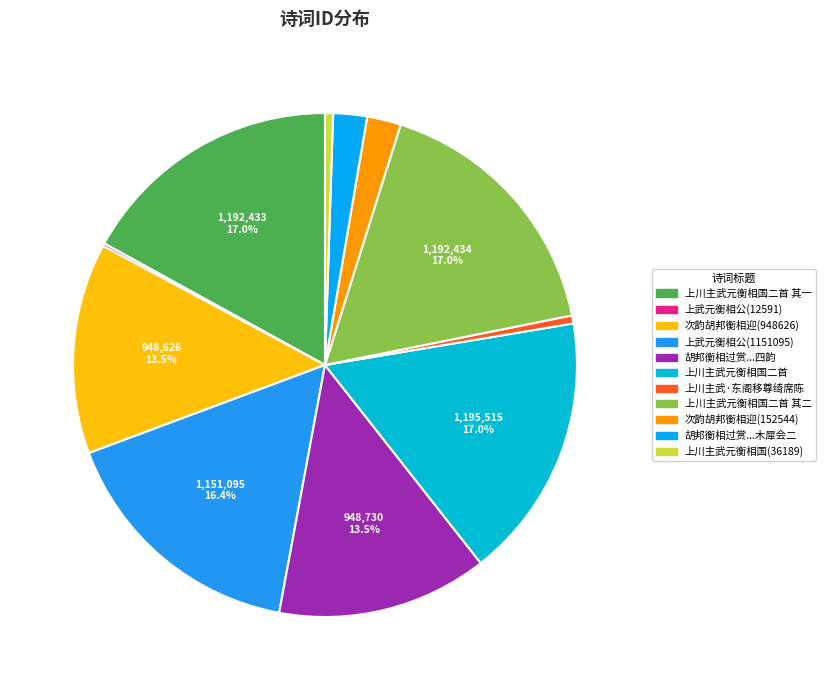

What is the smallest slice in the pie chart?

上武元衡相公(12591)